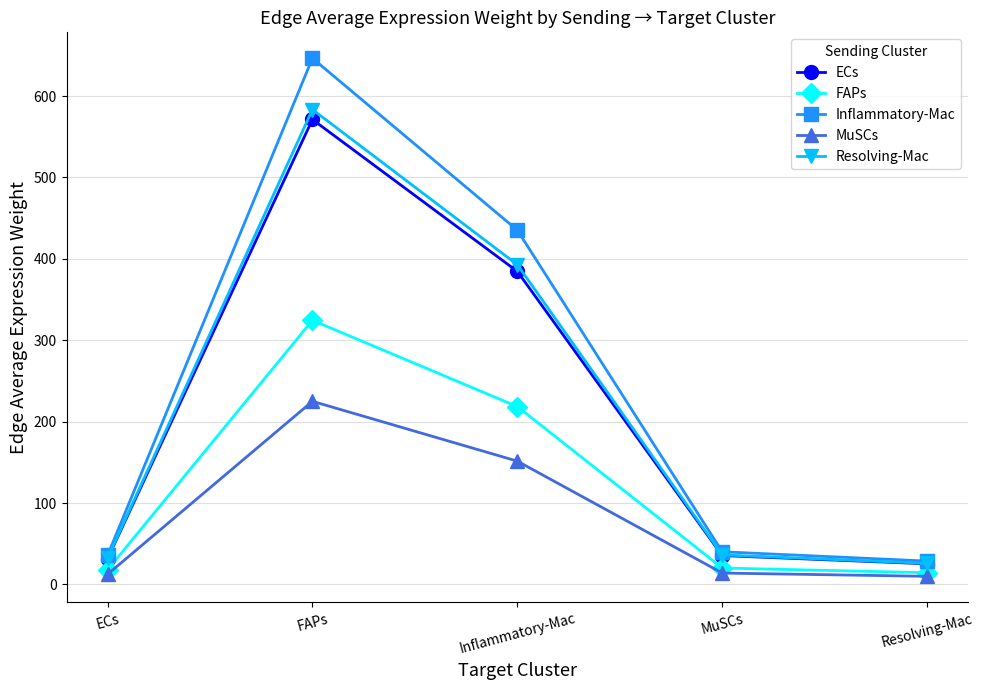

True or false: FAPs and Inflammatory-Mac intersect in this chart.

False